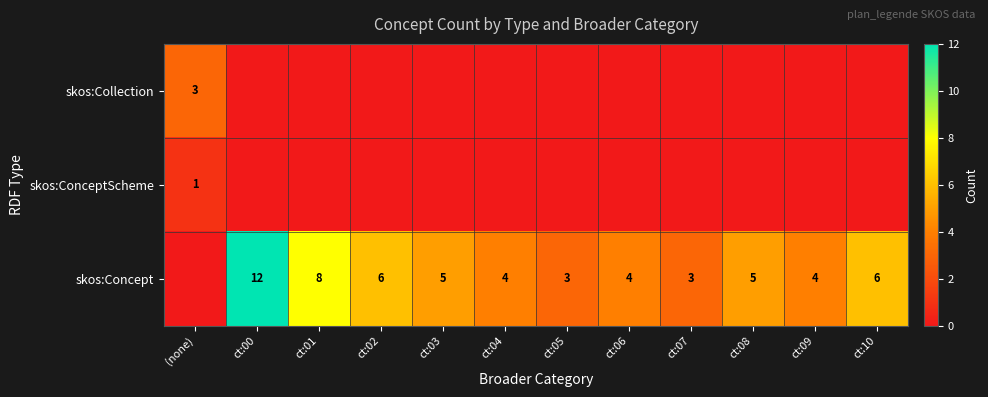

What is the sum of the skos:Concept values at ct:10 and ct:02?

12